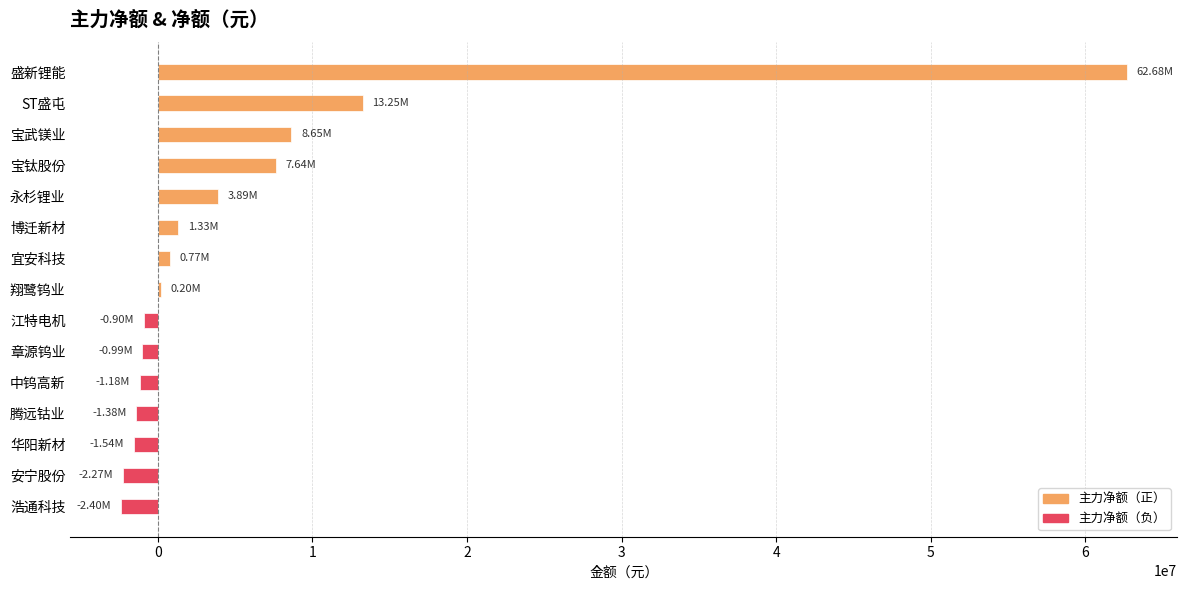

Which has a higher value, 中钨高新 or 博迁新材?

博迁新材